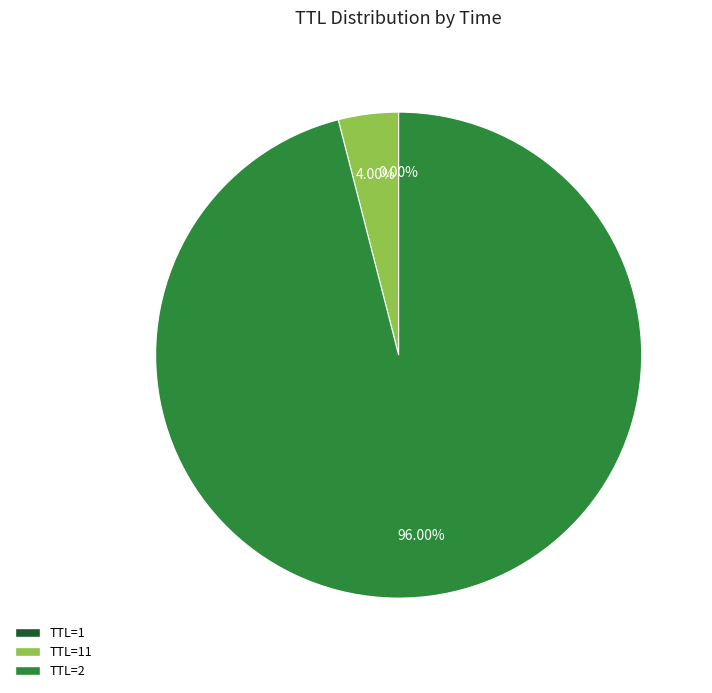

Does any single category account for the majority?

Yes